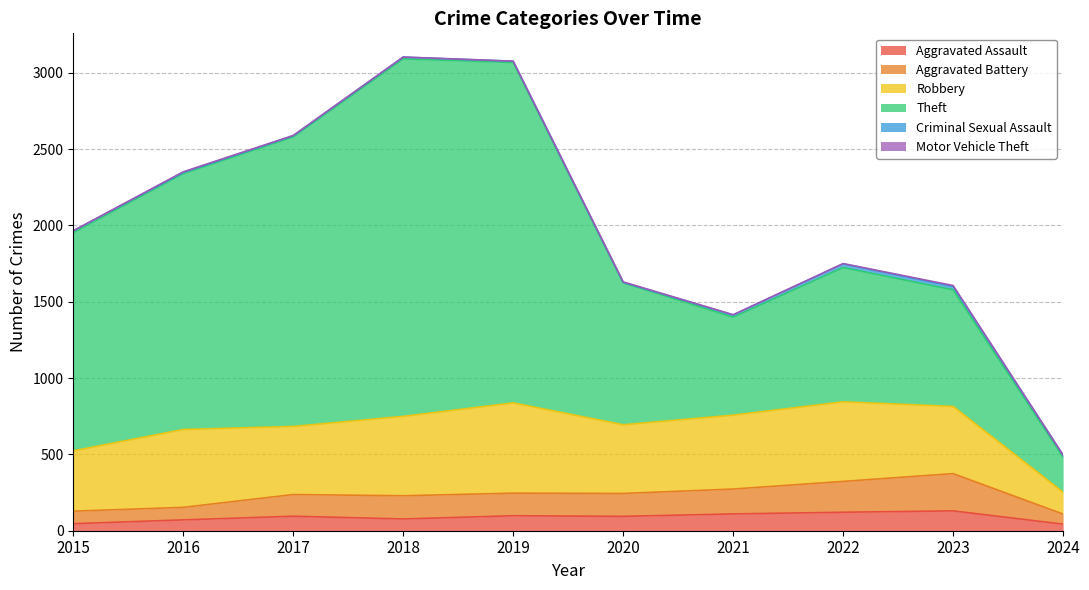

Between 2015 and 2016, which series saw the biggest shift?

Theft